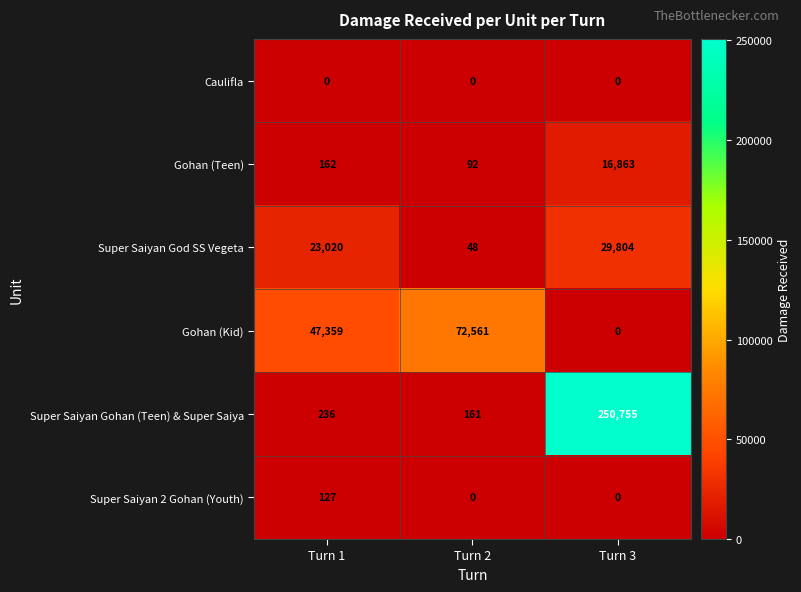

At which label is Super Saiyan God SS Vegeta closest to 14926?

Turn 1